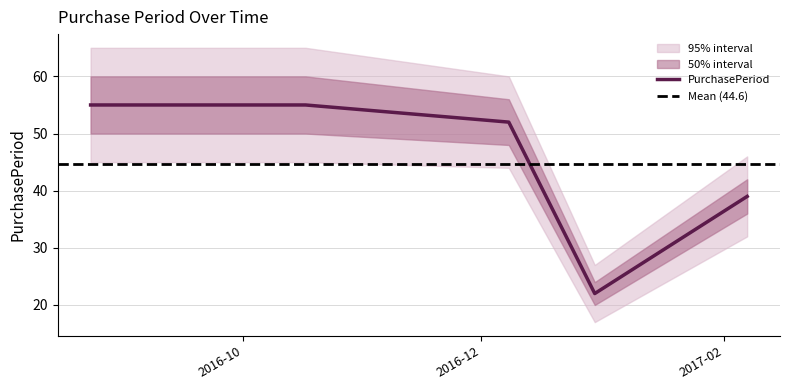

Reading right to left, list all the values displayed in this chart.

2017-02-07=39	2016-12-30=22	2016-12-08=52	2016-10-17=55	2016-08-23=55